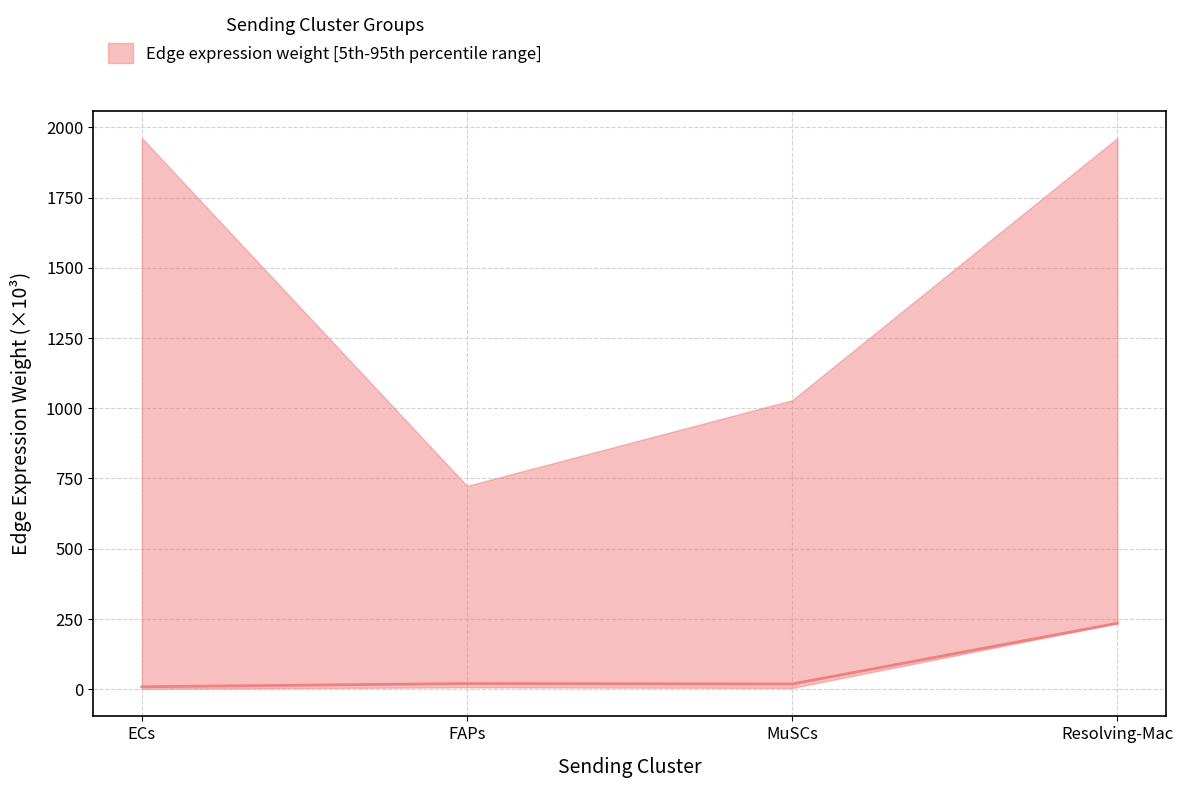

What is the label of the 4th point from the left?

Resolving-Mac